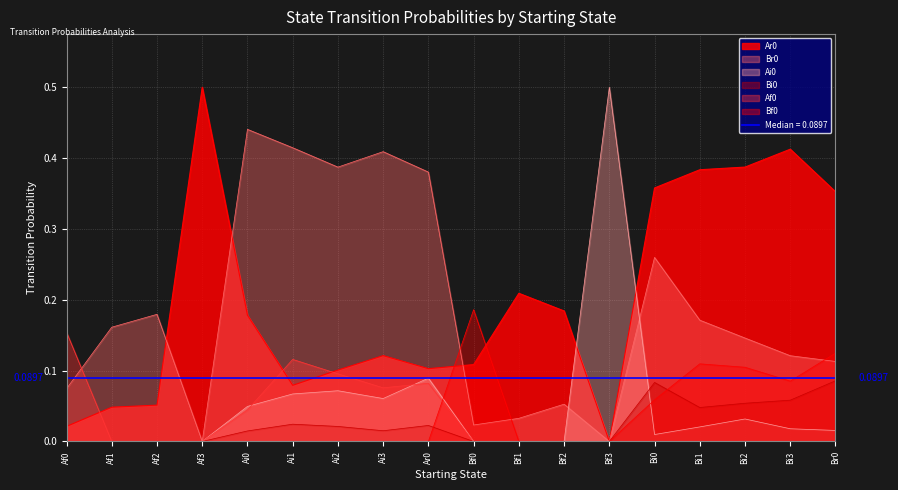

True or false: Ar0 and Bi0 intersect in this chart.

False